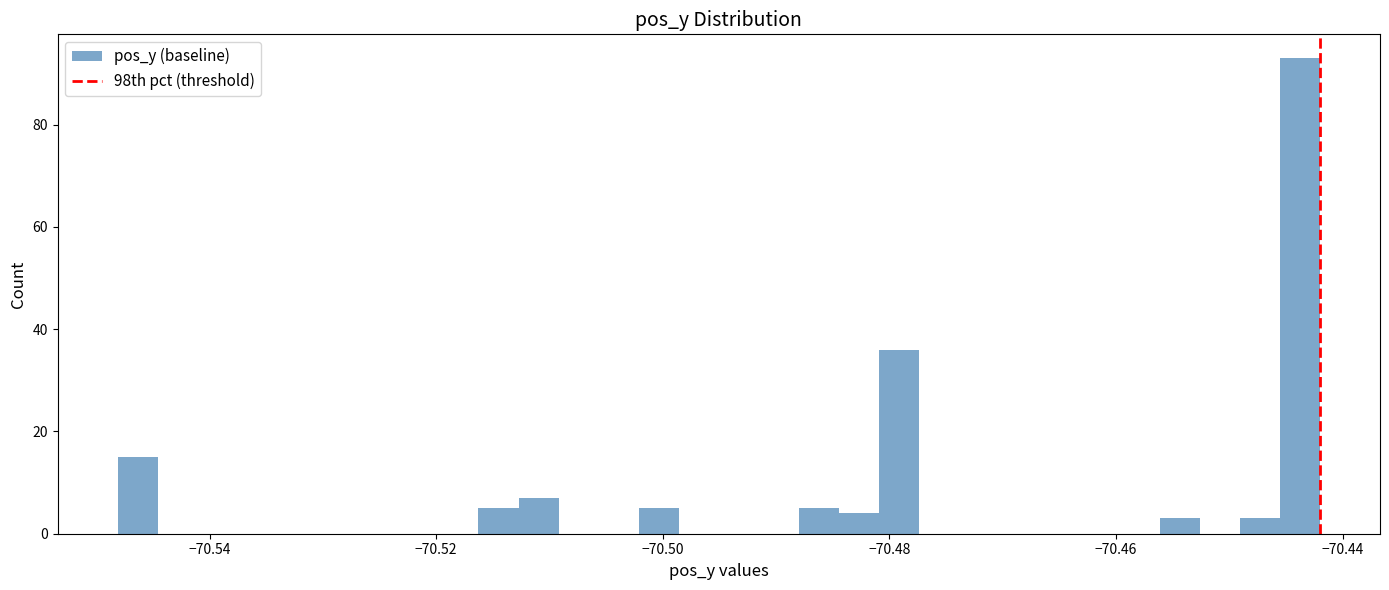

Around what value on the x-axis is the tallest bar? Give the approximate position of its centre, as read against the axis.

-70.444